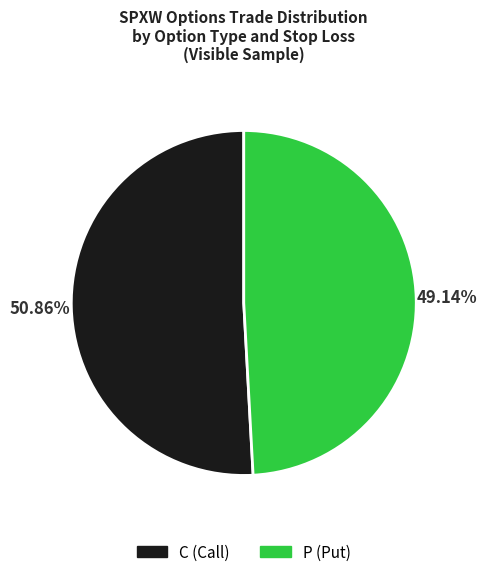

To the nearest percent, what is the difference between the largest and smallest slice percentages?

2%